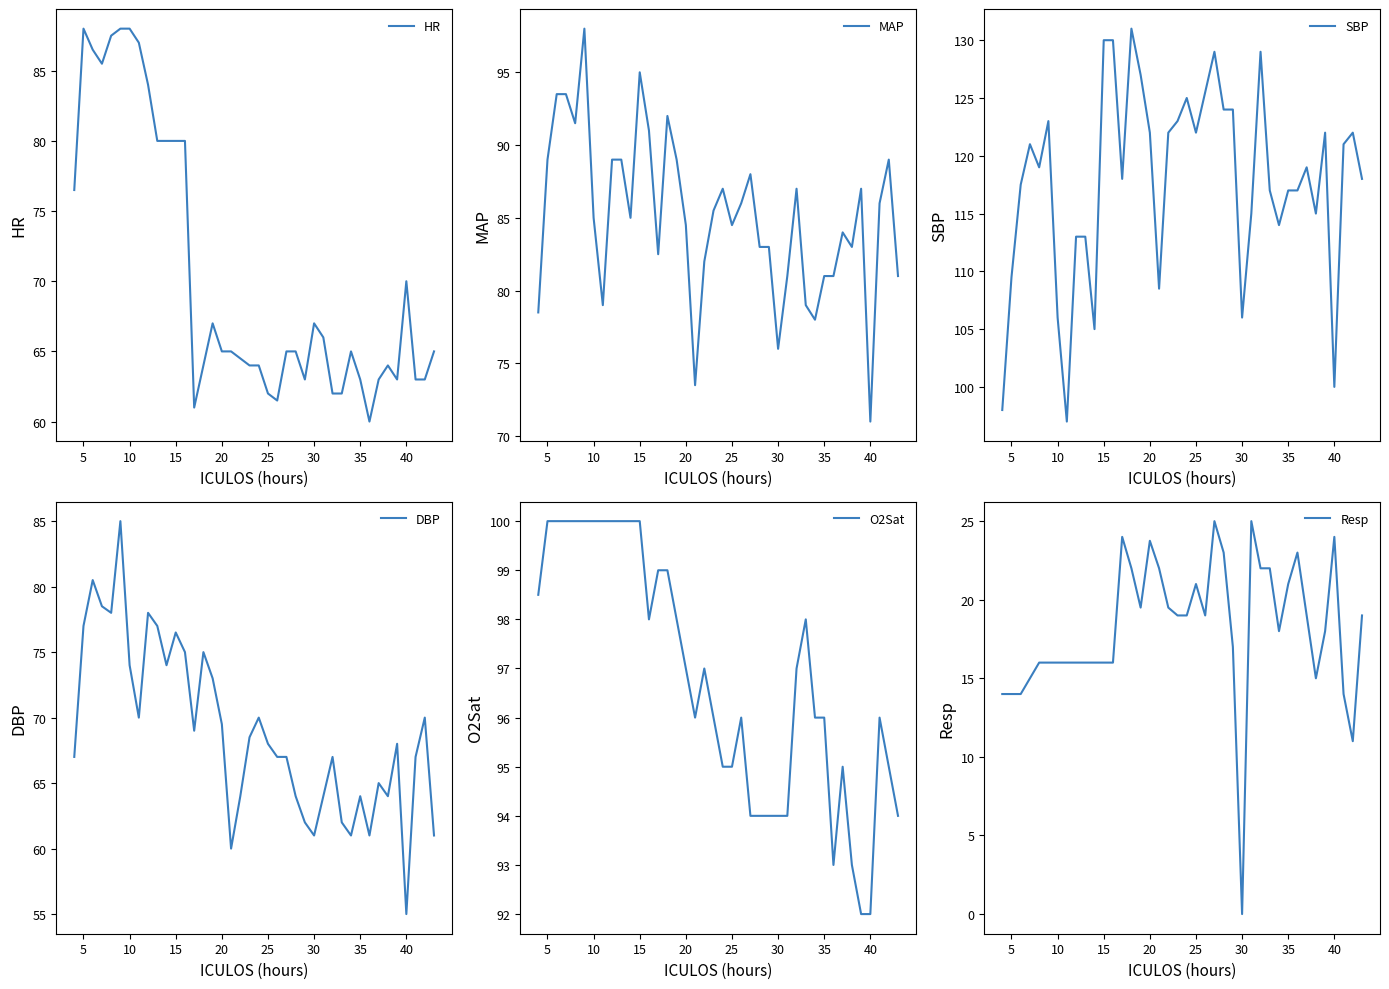

What is the lowest value of the HR series?

60.0